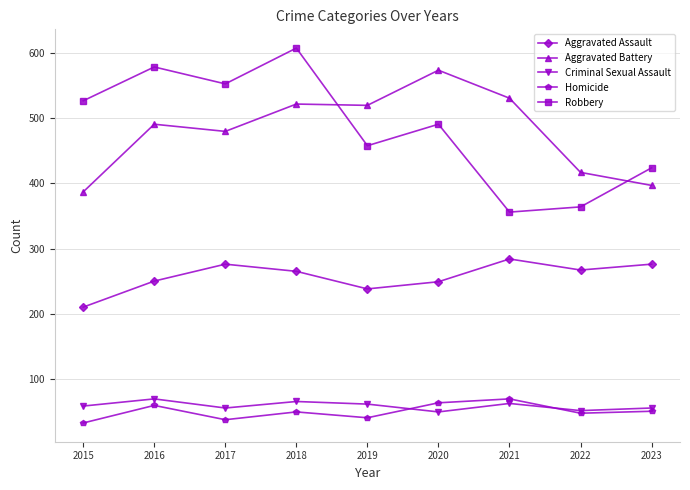

At which category is the sum across all series the highest?

2018